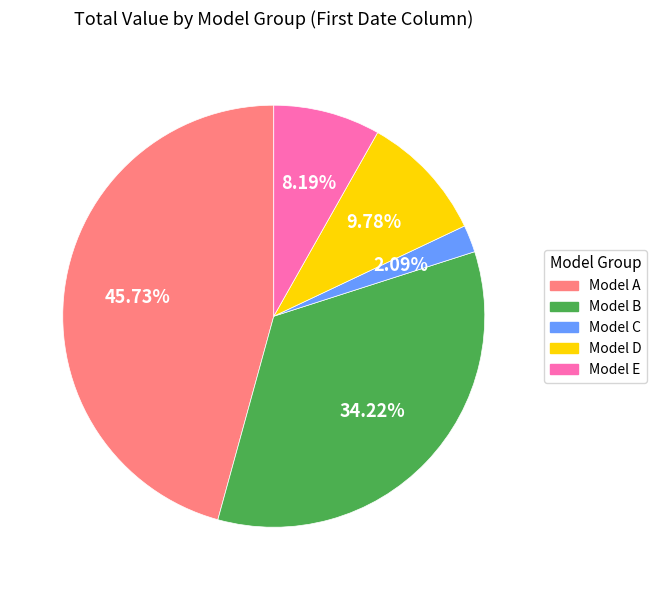

Rank the categories by value from highest to lowest.

Model A, Model B, Model D, Model E, Model C